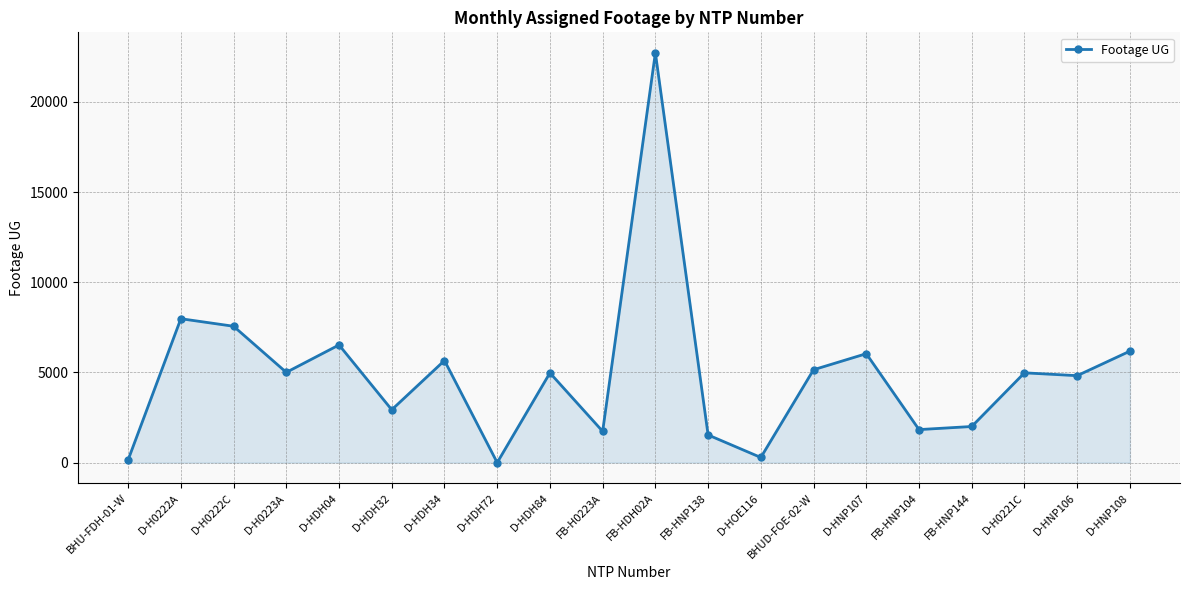

The chart shows a value of 5005 at D-H0223A. True or false?

True